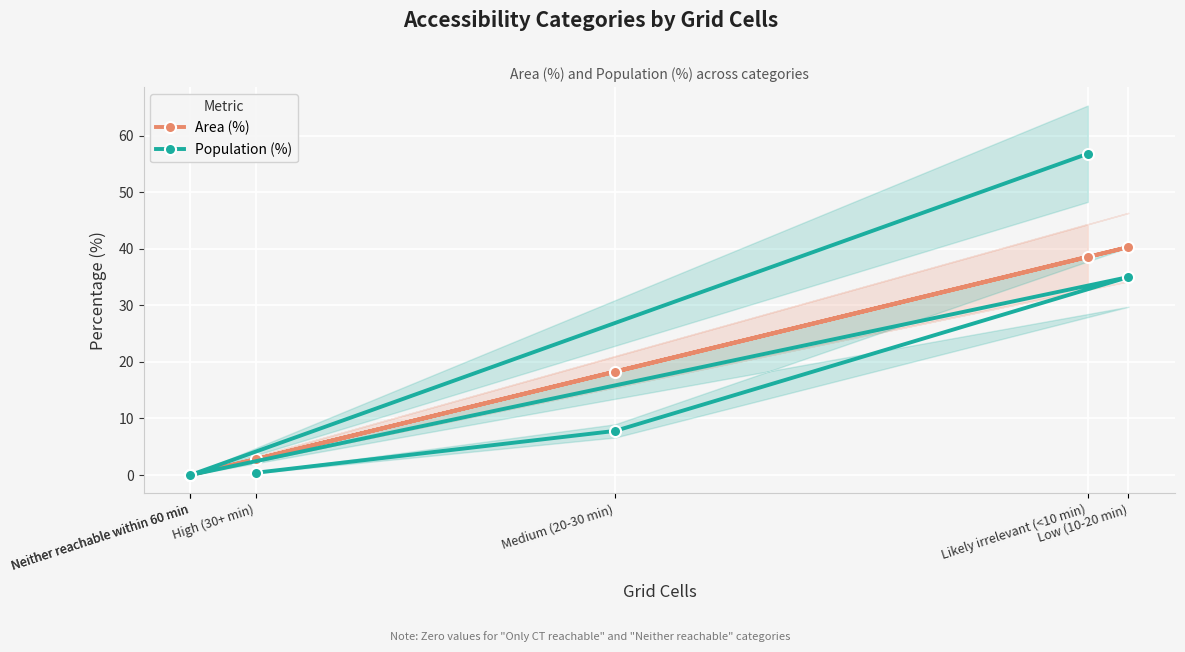

Reading left to right, what are all the values shown in this chart?

Area (%): High (30+ min)=2.8	Medium (20-30 min)=18.3	Low (10-20 min)=40.3	Neither reachable within 60 min=0.0	Neither reachable within 60 min=0.0	Likely irrelevant (<10 min)=38.6
Population (%): High (30+ min)=0.4	Medium (20-30 min)=7.8	Low (10-20 min)=35.0	Neither reachable within 60 min=0.0	Neither reachable within 60 min=0.0	Likely irrelevant (<10 min)=56.8